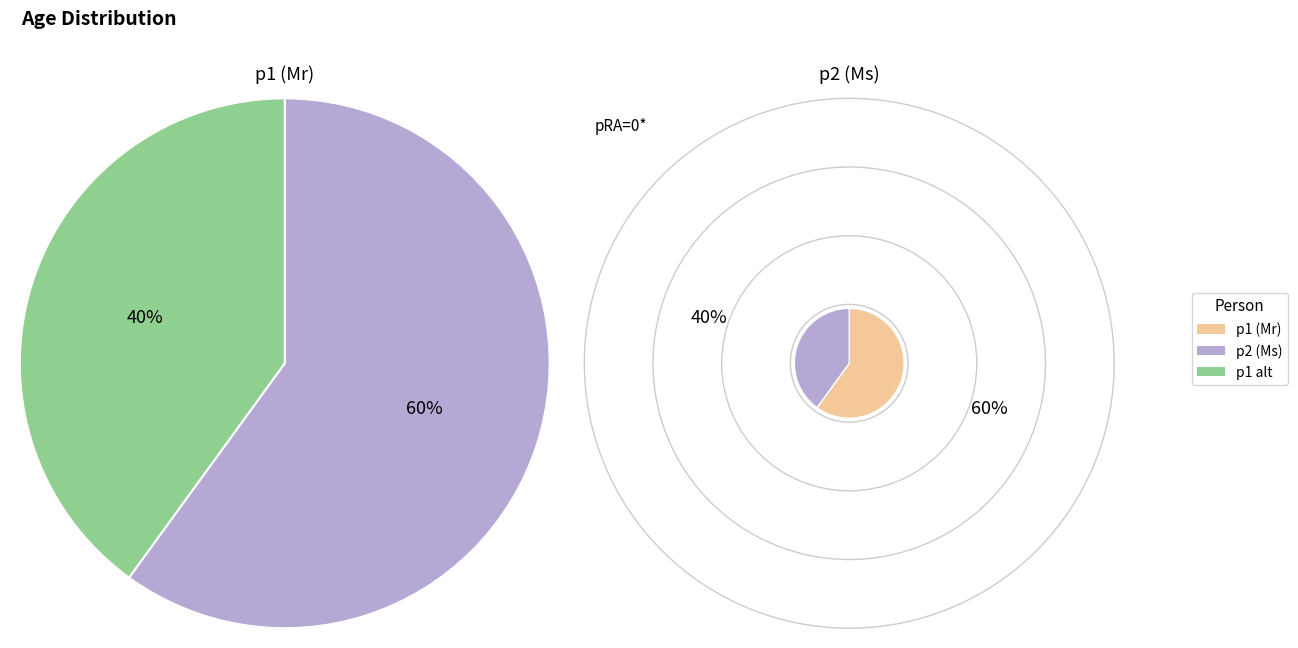

How many segments does this pie chart have?

2